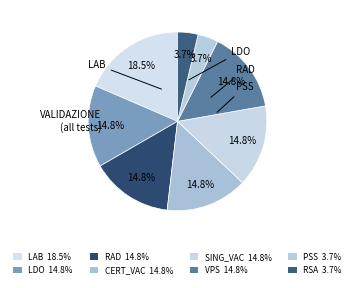

How many segments does this pie chart have?

8